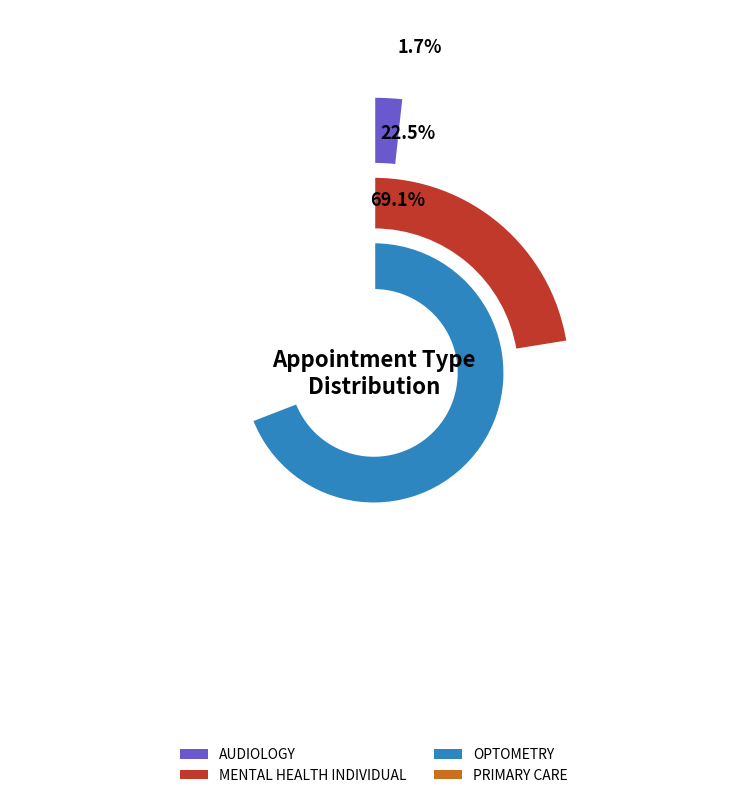

Is the sum of OPTOMETRY and MENTAL HEALTH INDIVIDUAL greater than half?

Yes